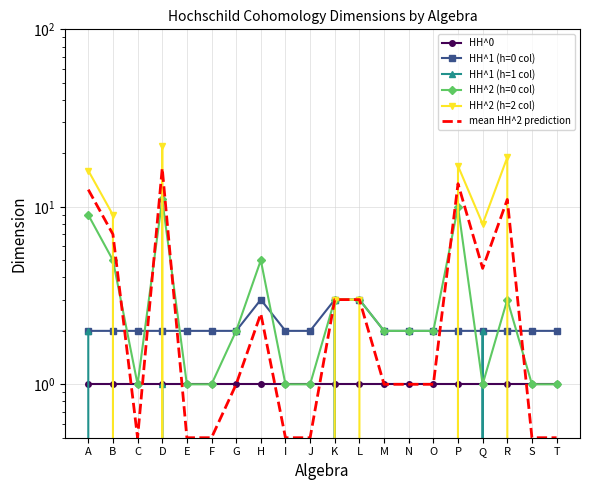

At T, list the series in order from smallest to largest.

HH^1 (h=1 col), HH^2 (h=2 col), mean HH^2 prediction, HH^0, HH^2 (h=0 col), HH^1 (h=0 col)